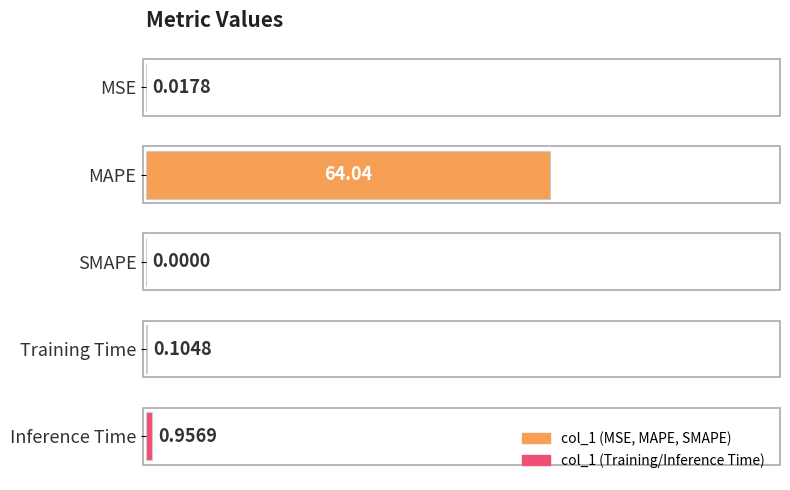

Are the bars horizontal?

Yes